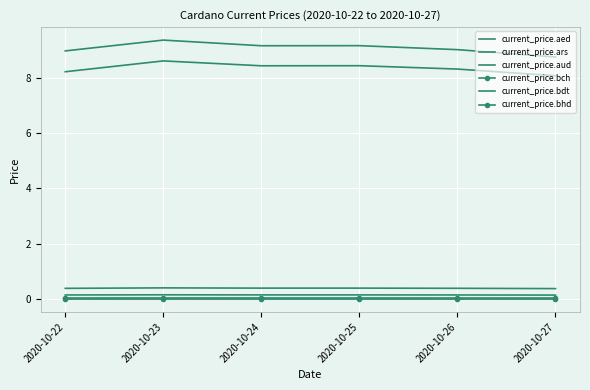

How many values in the current_price.bdt series are below 9?

2